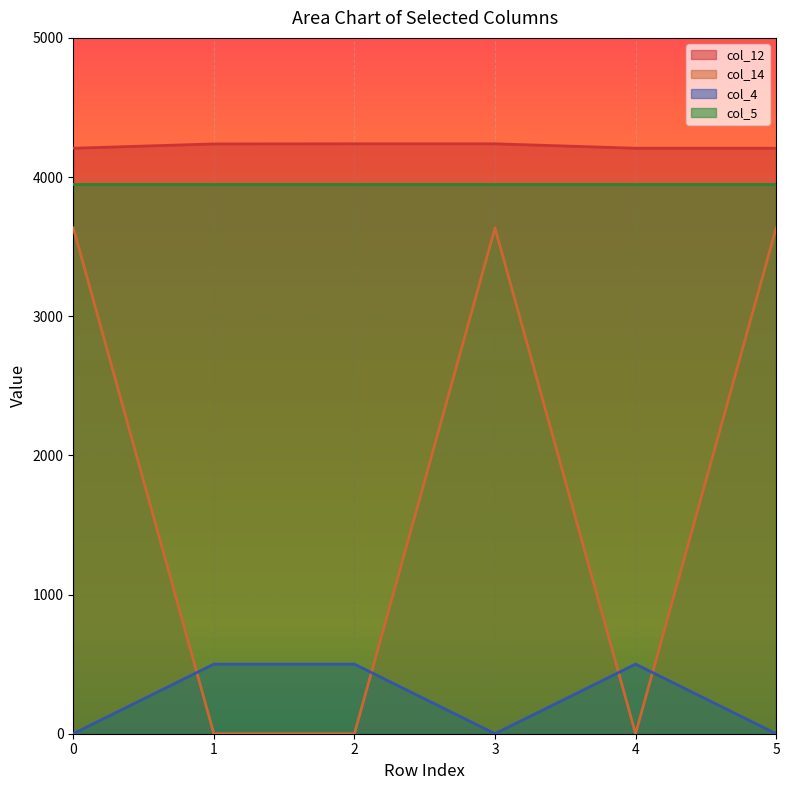

What is the total value across all series at 2?

8689